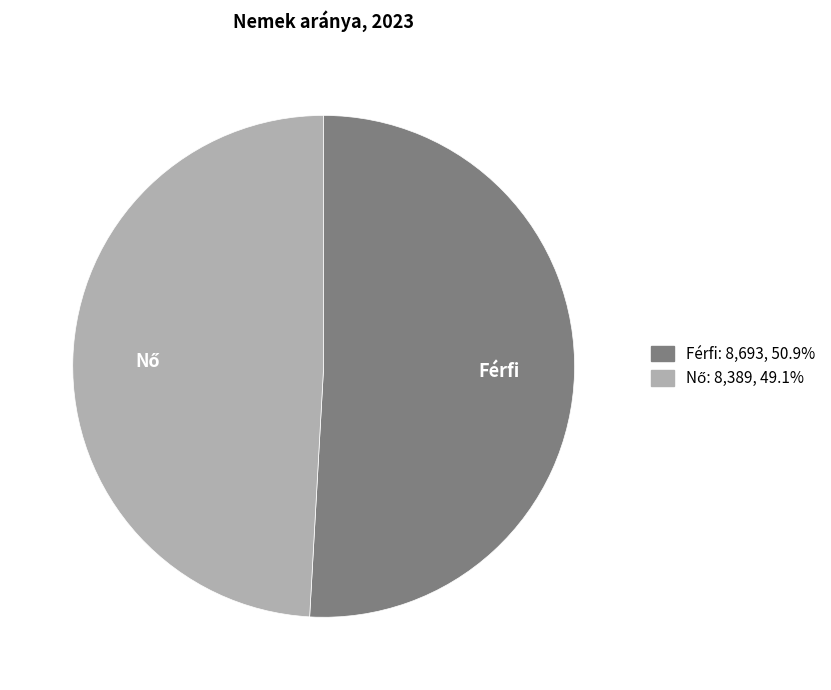

Which slice represents more than half of the pie?

Férfi